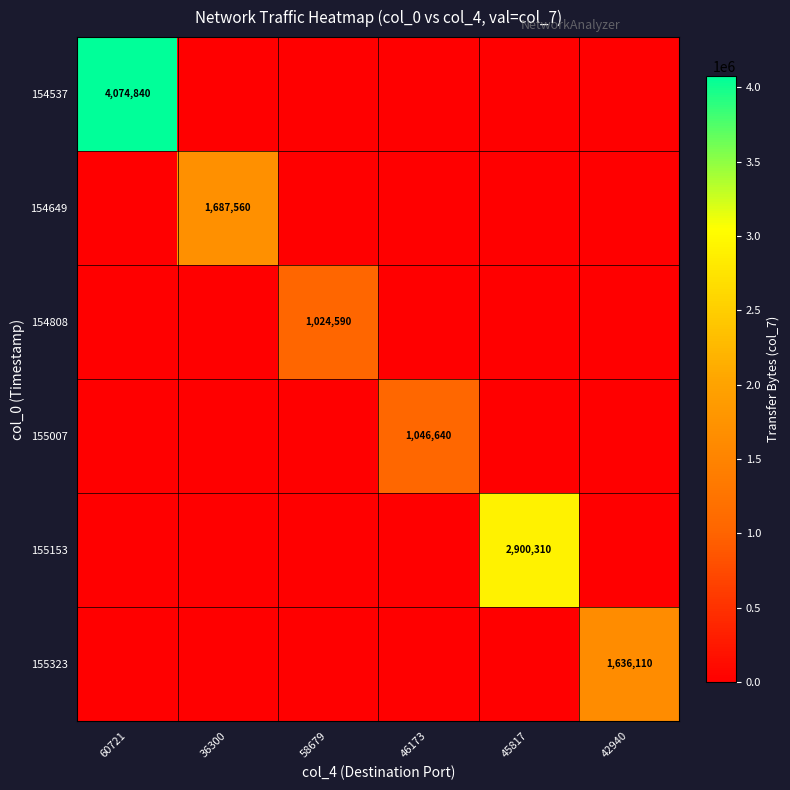

The value of 155153 at 45817 is 4013442. True or false?

False